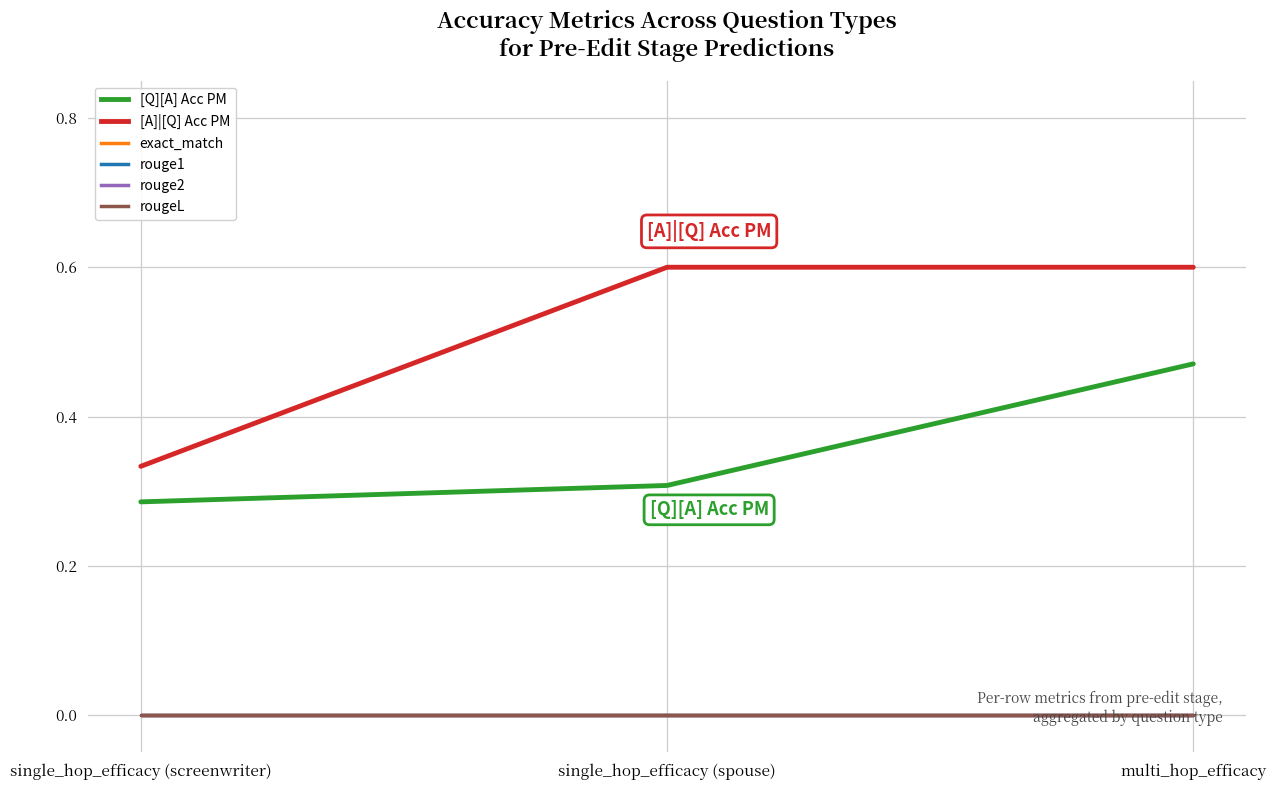

Which series has the largest total across all categories?

[A]|[Q] Acc PM